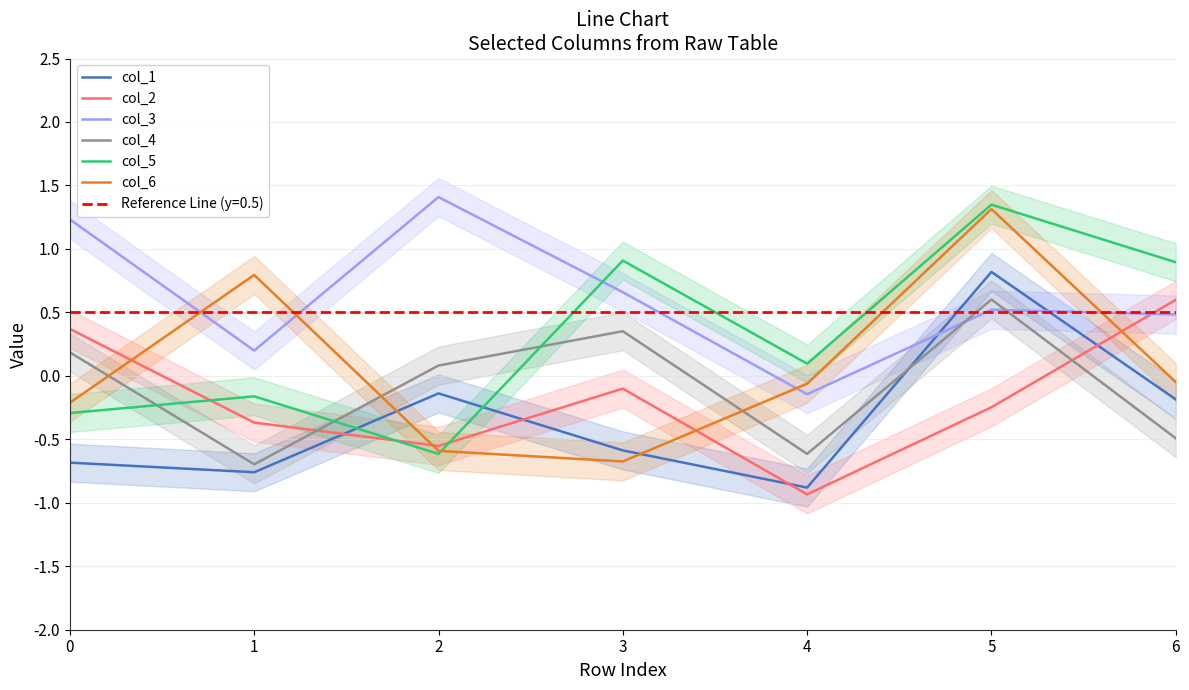

List the labels in order of col_4 value, smallest first.

1, 4, 6, 2, 0, 3, 5